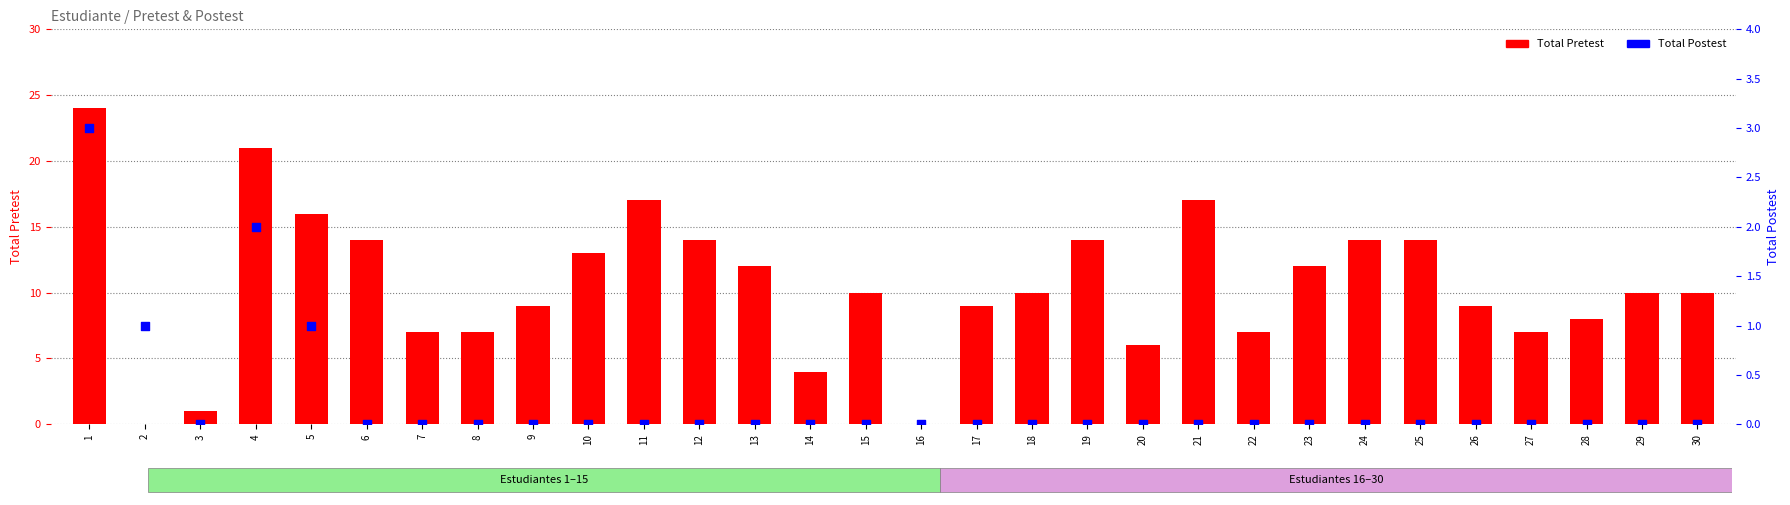

Which series has the largest total across all categories?

Total Pretest